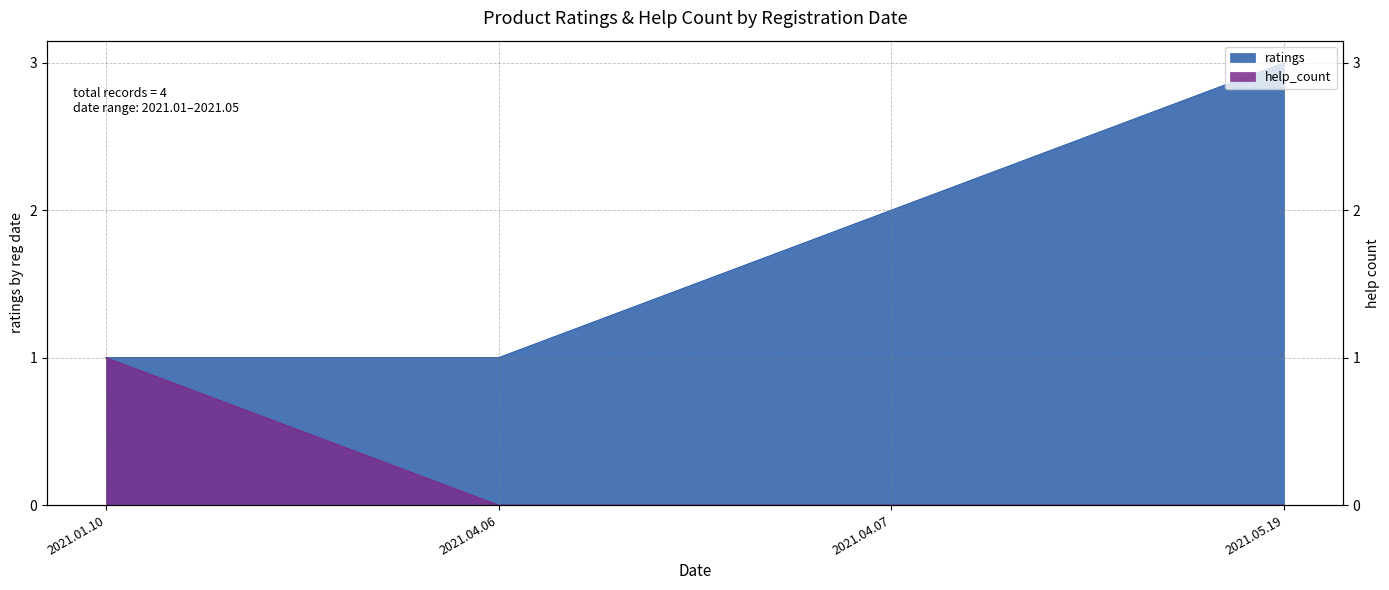

At which category does the chart reach its minimum across all series?

2021.04.06